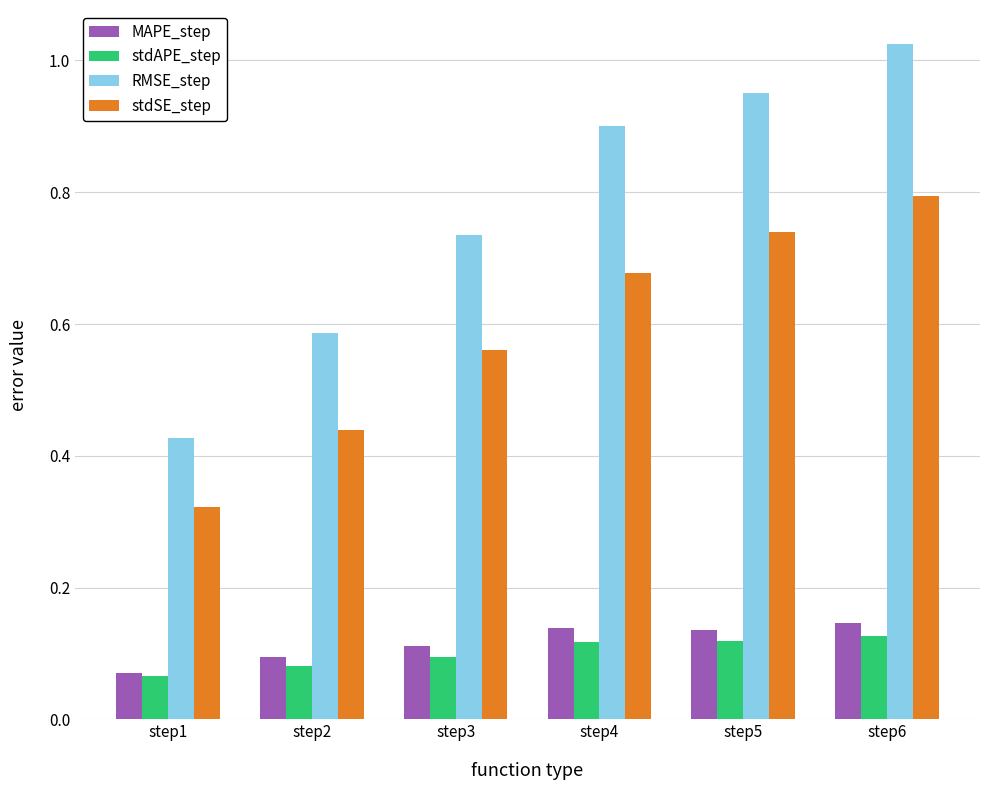

Which category has the highest value in the stdSE_step series?

step6